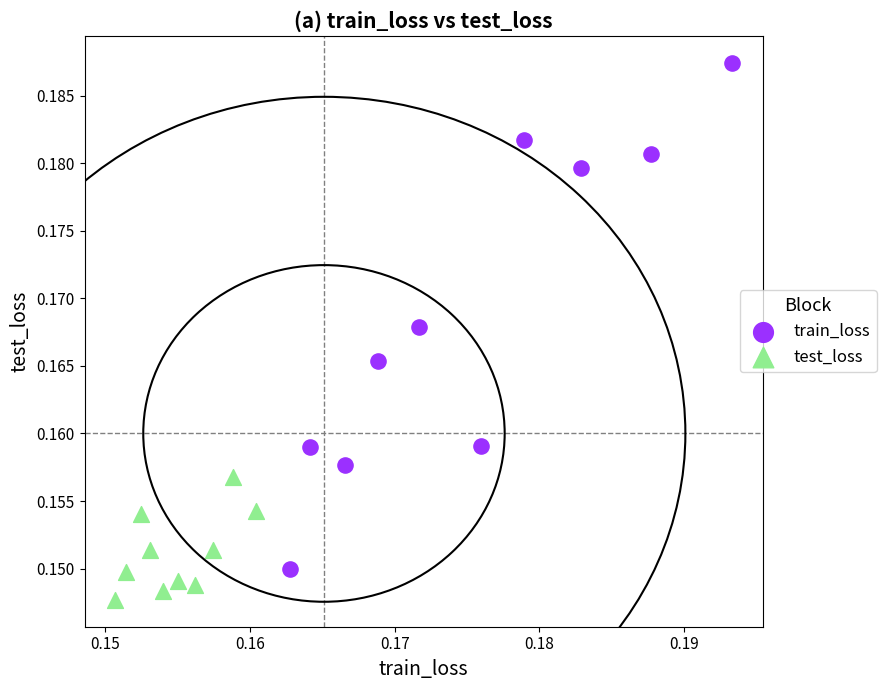

Which series contains the lowest Y value?

test_loss